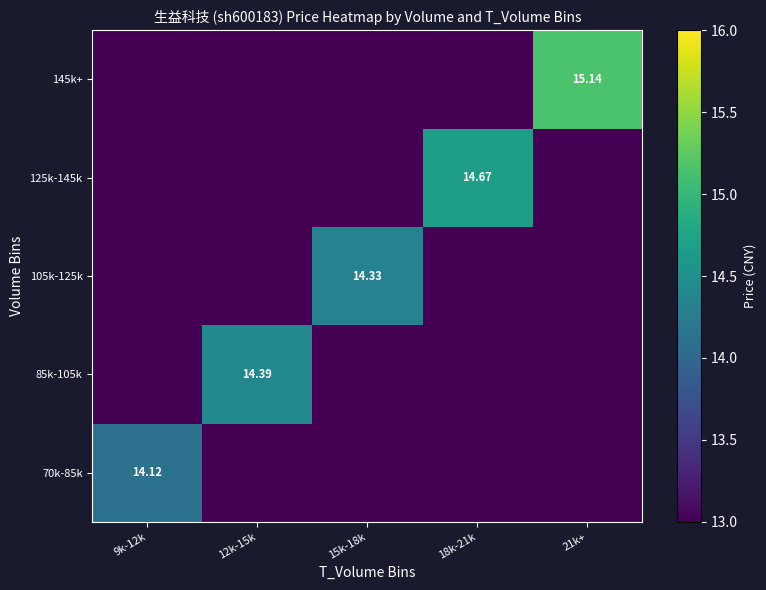

How many data points in 125k-145k are above 0?

1